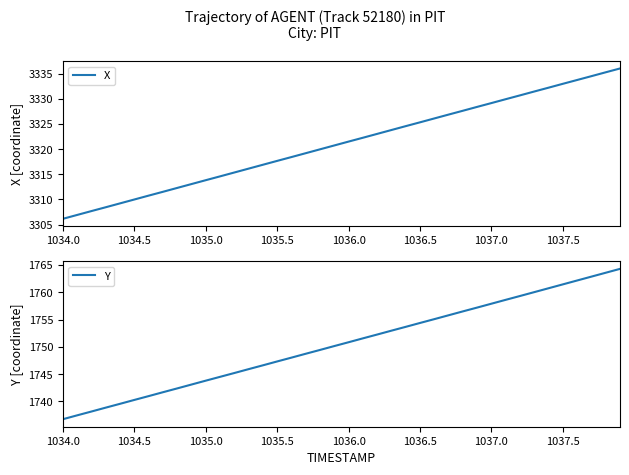

What is the lowest value of the X series?

3306.2